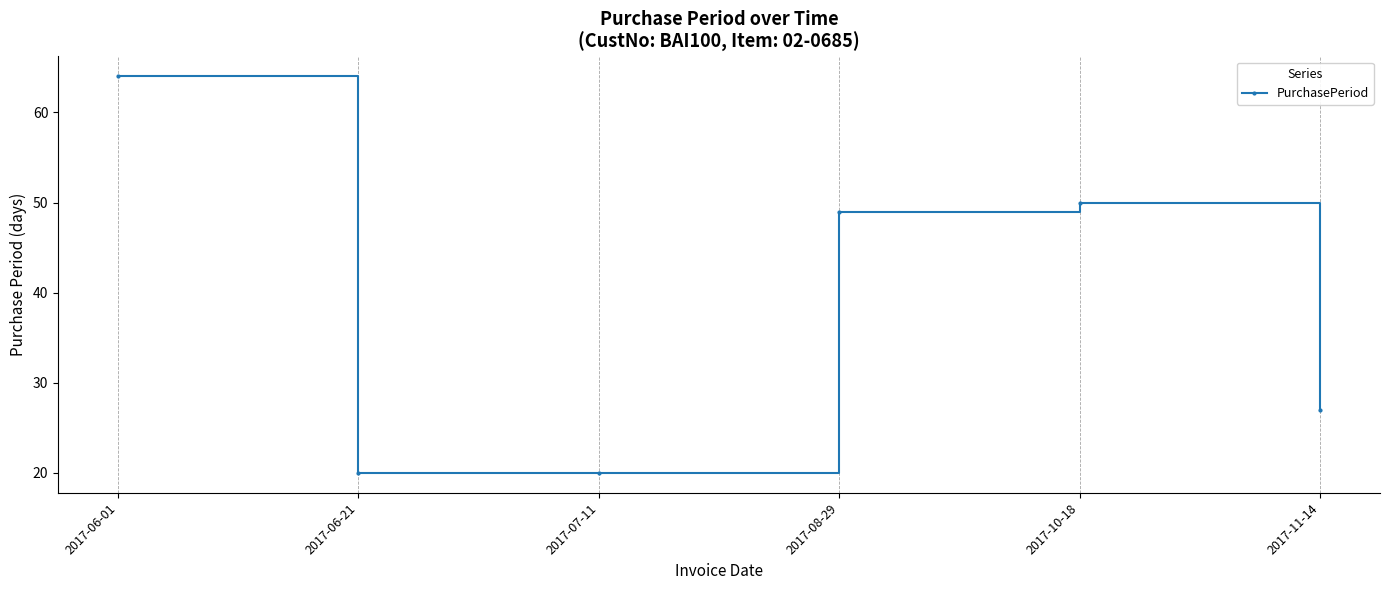

What is the difference between the maximum and minimum values?

44